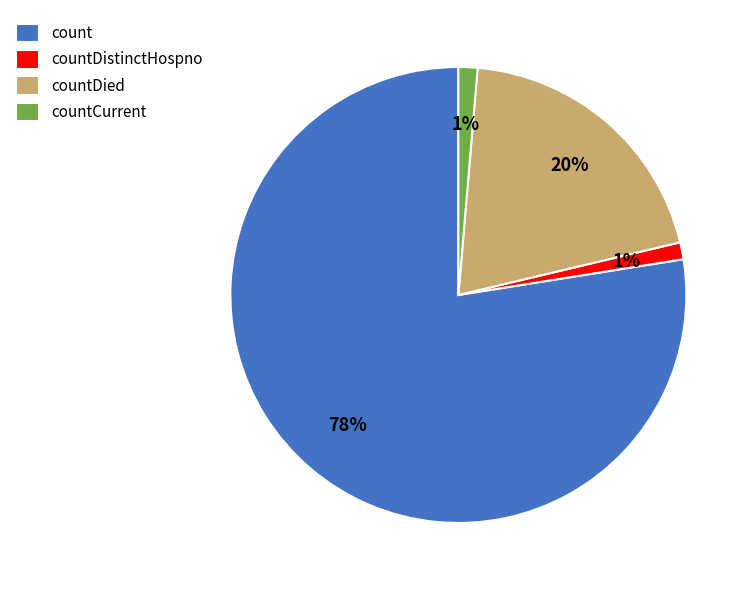

How many segments does this pie chart have?

4